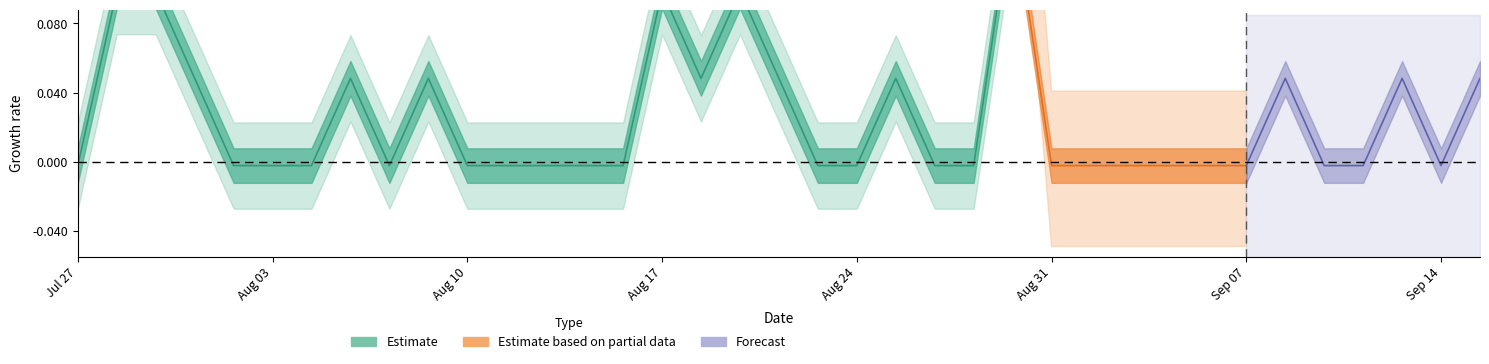

Rank the categories by value from highest to lowest.

24, 1, 2, 15, 17, 3, 7, 9, 16, 18, 21, 31, 34, 36, 0, 4, 5, 6, 8, 10, 11, 12, 13, 14, 19, 20, 22, 23, 25, 26, 27, 28, 29, 30, 32, 33, 35